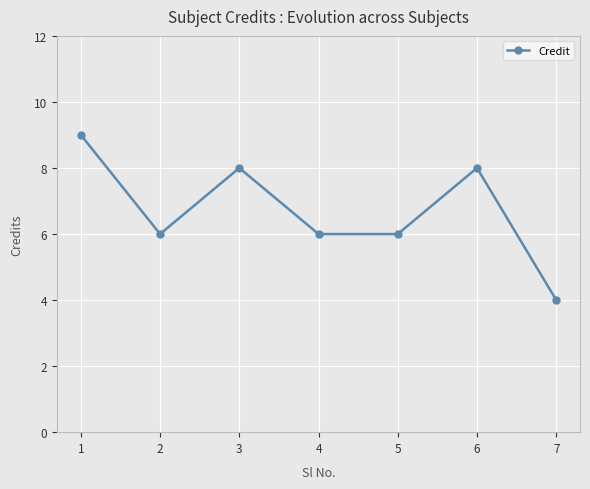

Reading right to left, extract all data points from this chart.

7=4	6=8	5=6	4=6	3=8	2=6	1=9